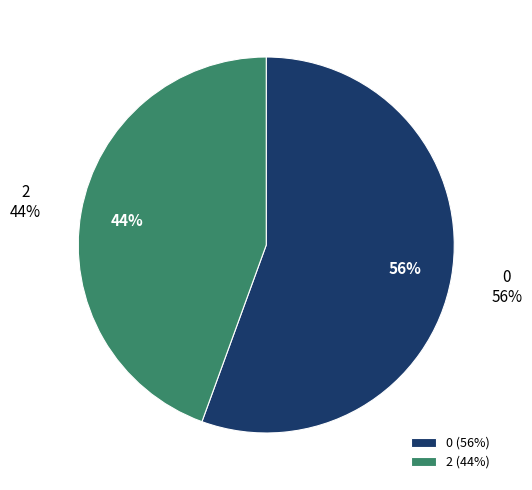

Which category has the smallest portion of the pie?

2